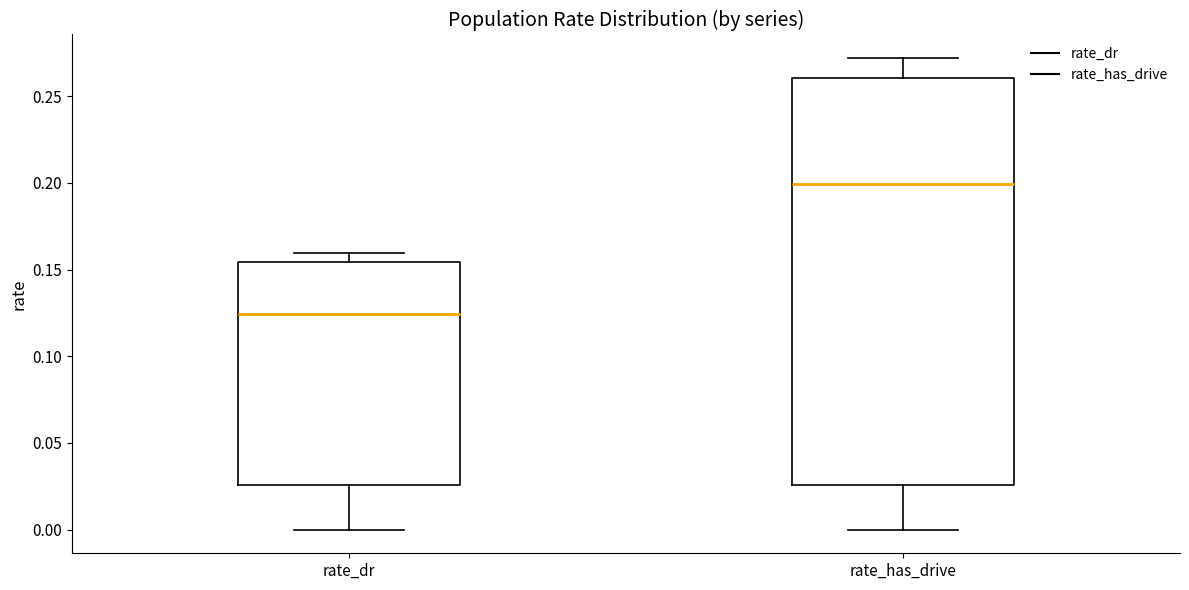

Reading left to right, transcribe this box plot: for each box, give where its median line is, the range the box spans, and where its two whiskers end, as read against the y-axis. The values are not printed on the chart, so give them approximately, as read against the axis.

rate_dr: median 0.125, box 0.025 to 0.155, whiskers 0.000 to 0.160
rate_has_drive: median 0.200, box 0.025 to 0.260, whiskers 0.000 to 0.270